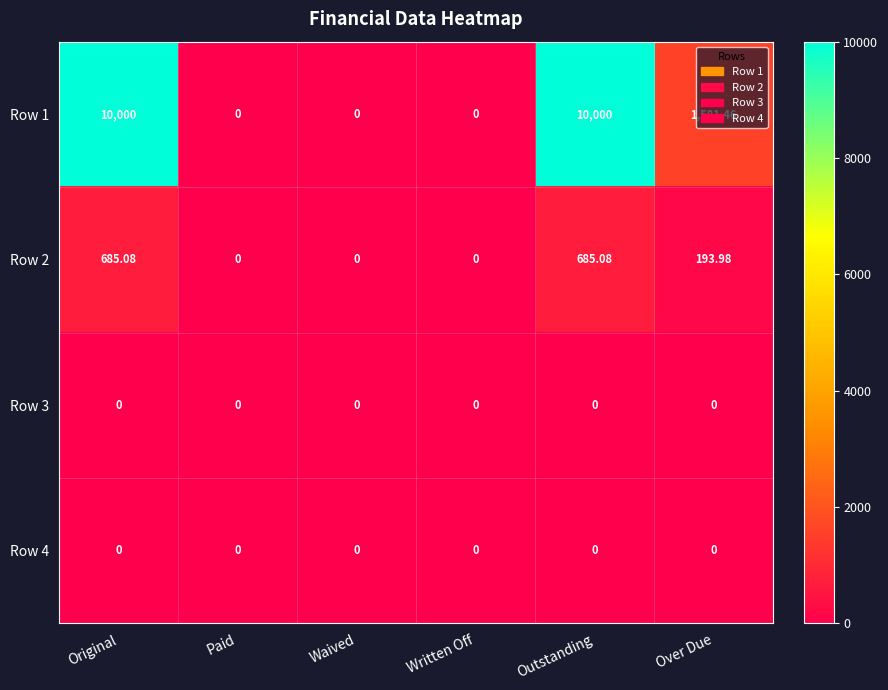

Where does the Row 1 series first go above 1581?

Original